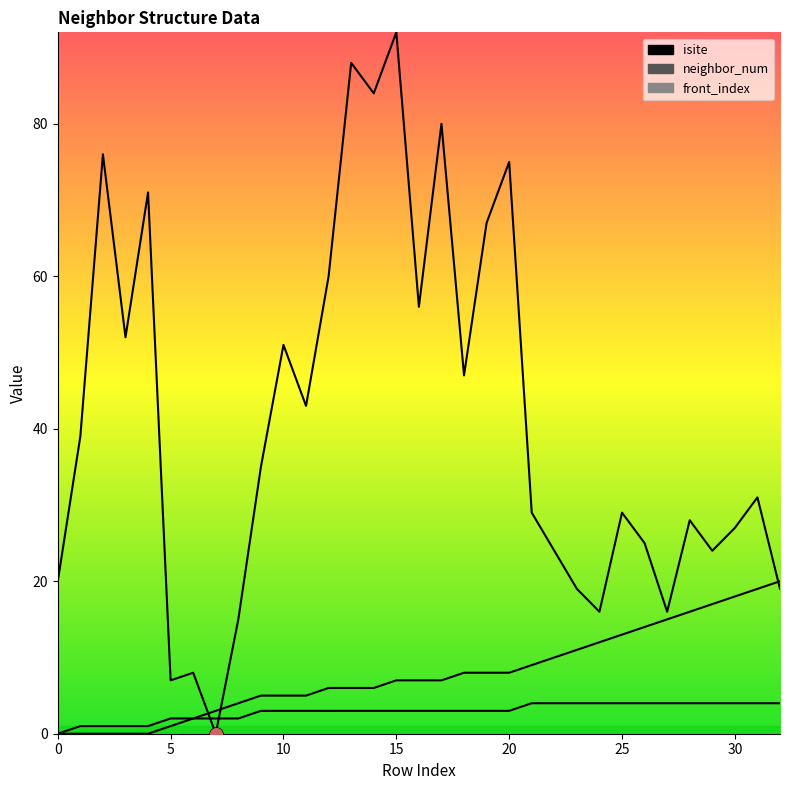

How many positive values does the isite series have?

32